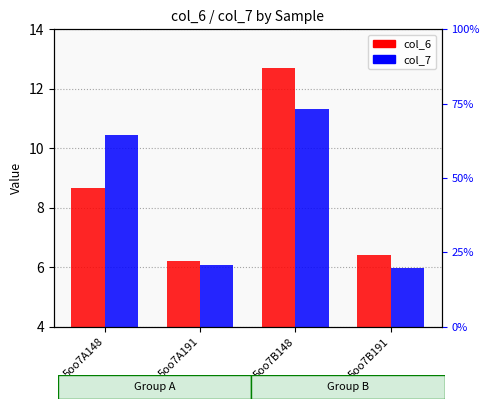

Is it true that col_6 equals 6.4 at 5oo7B191?

True